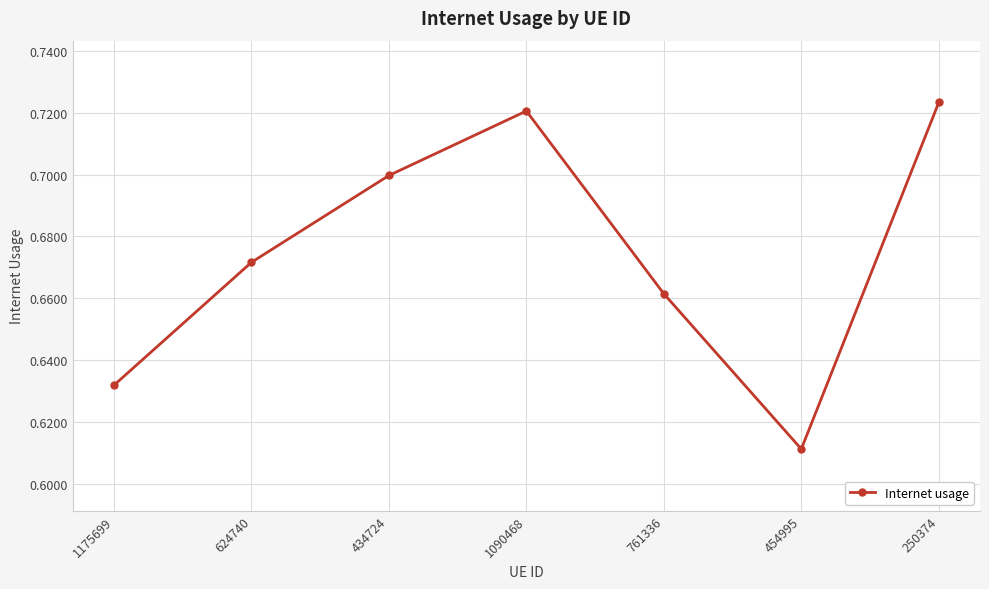

What is the sum of the values at 761336 and 434724?

1.4